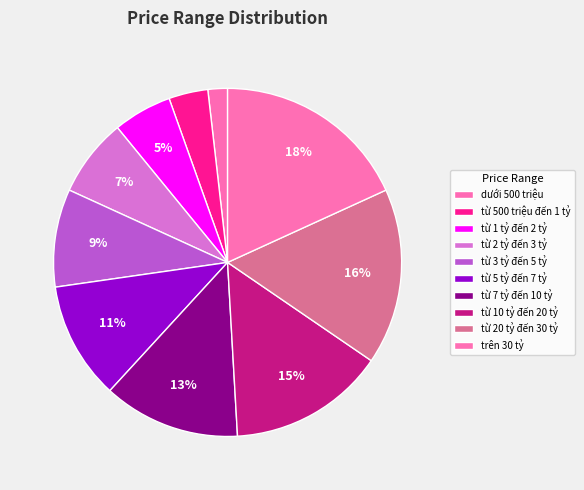

How many slices are in this pie chart?

10